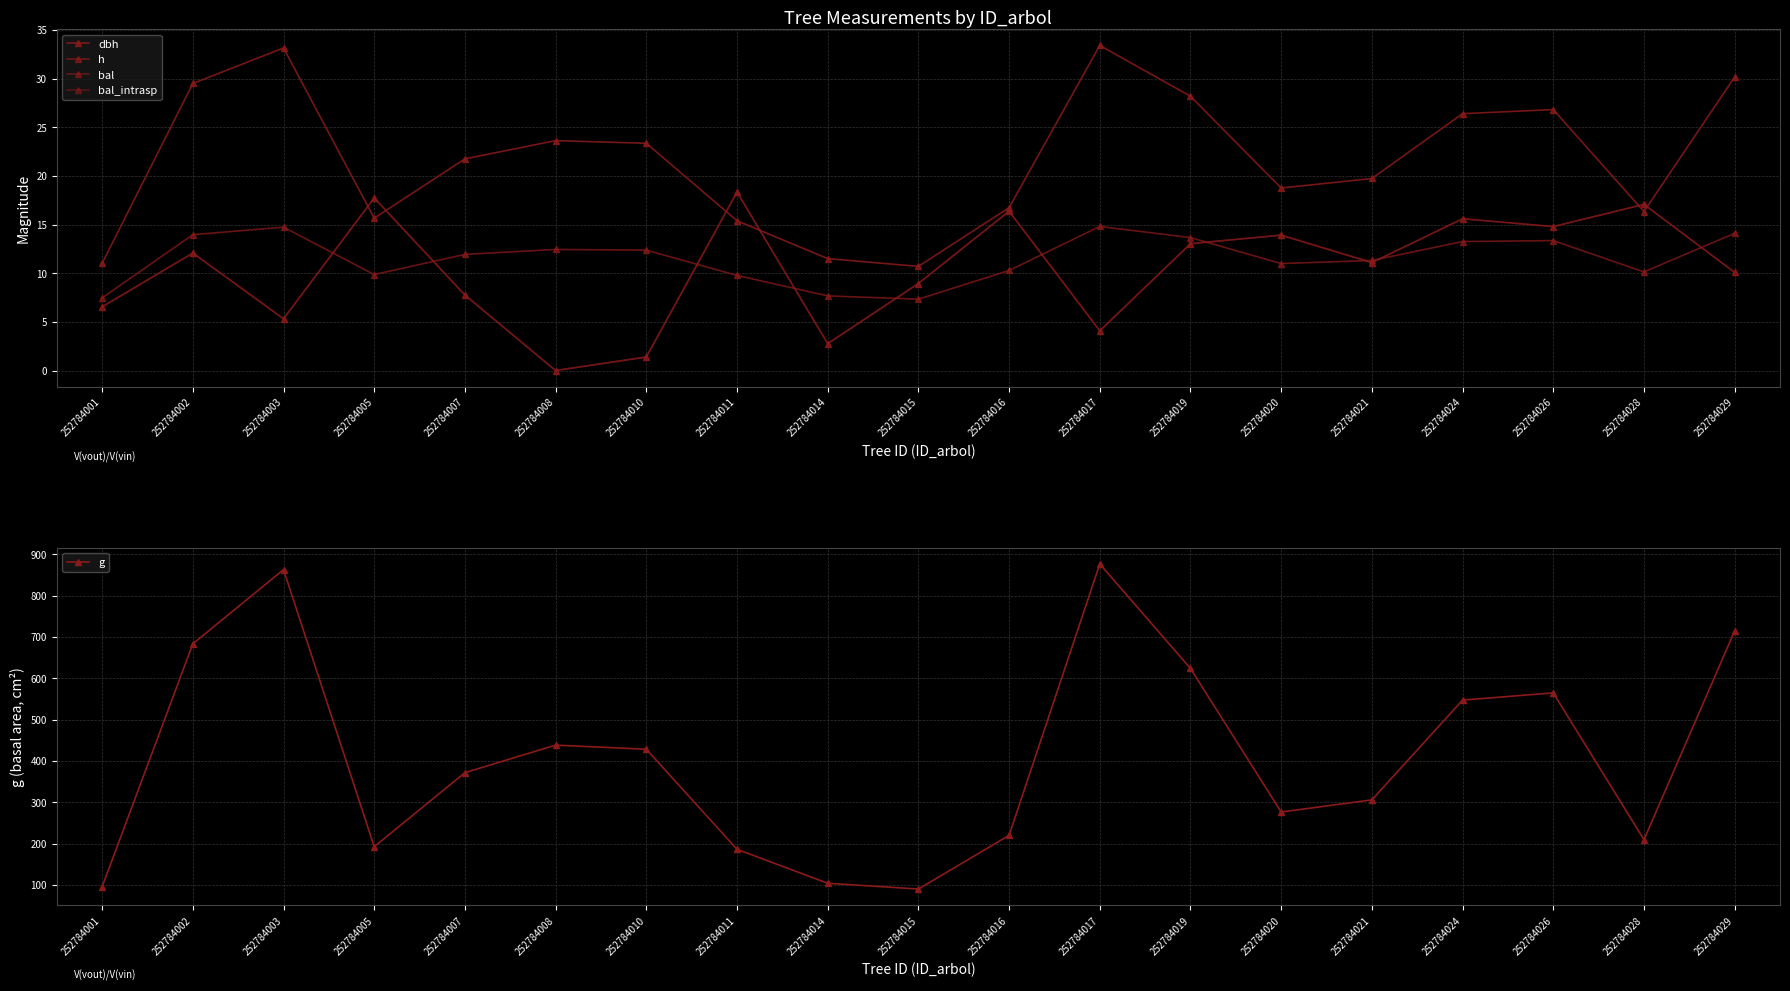

Where is bal_intrasp nearest to the value 9?

252784015